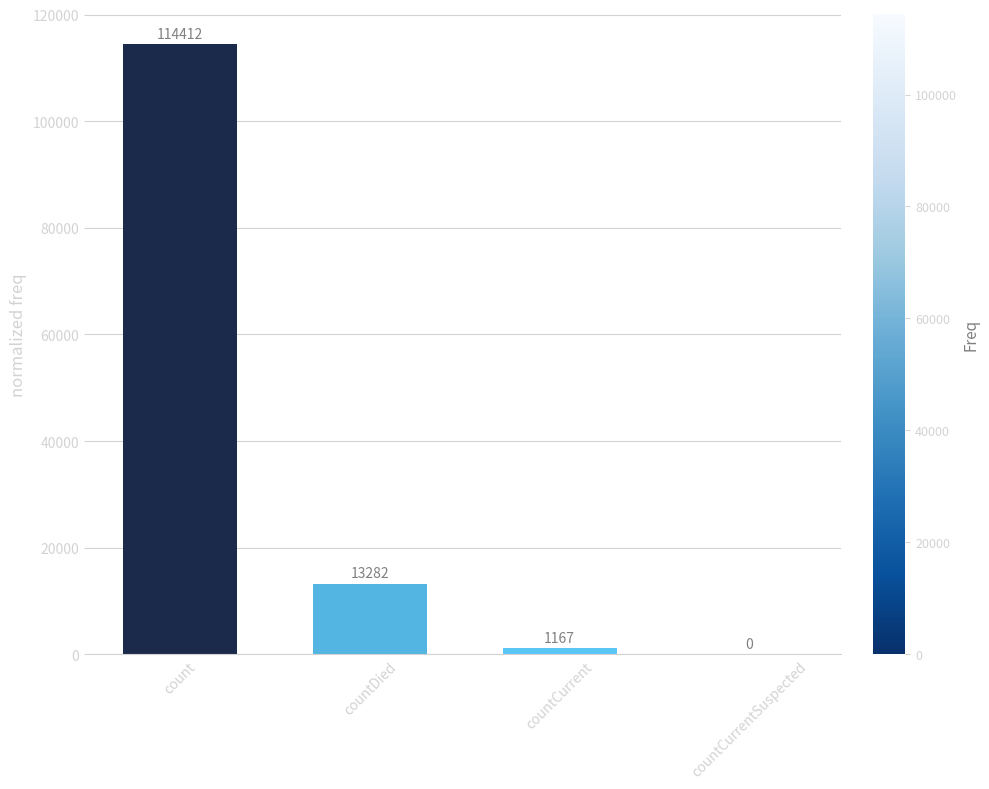

Are the bars grouped side by side (vs. stacked)?

No